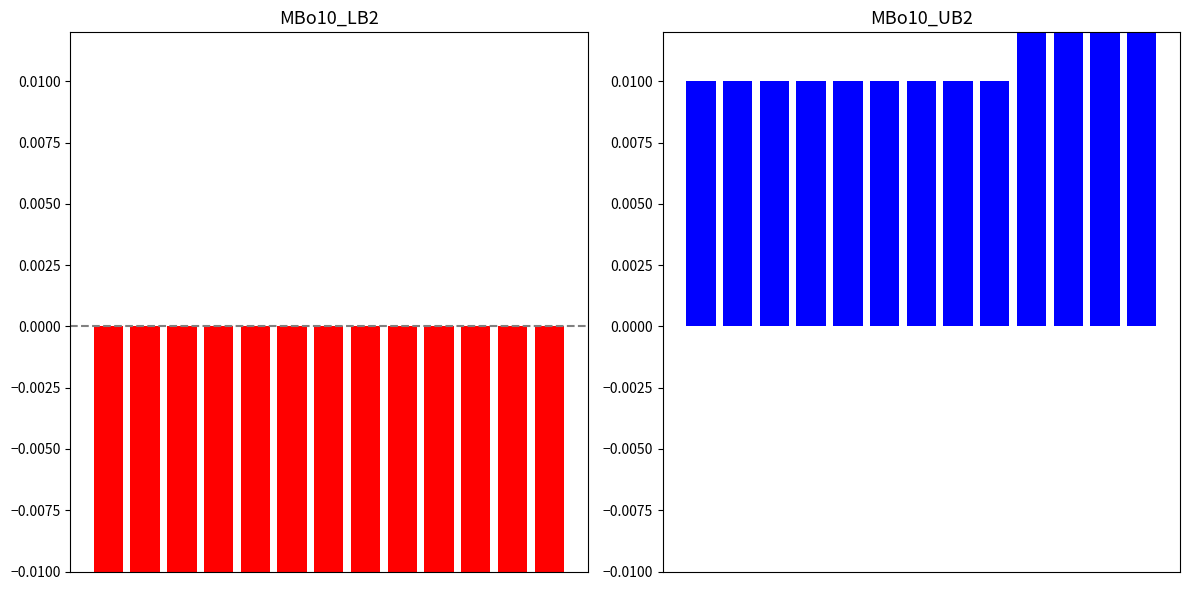

Between 5 and 12, which series saw the biggest shift?

MBo10_UB2